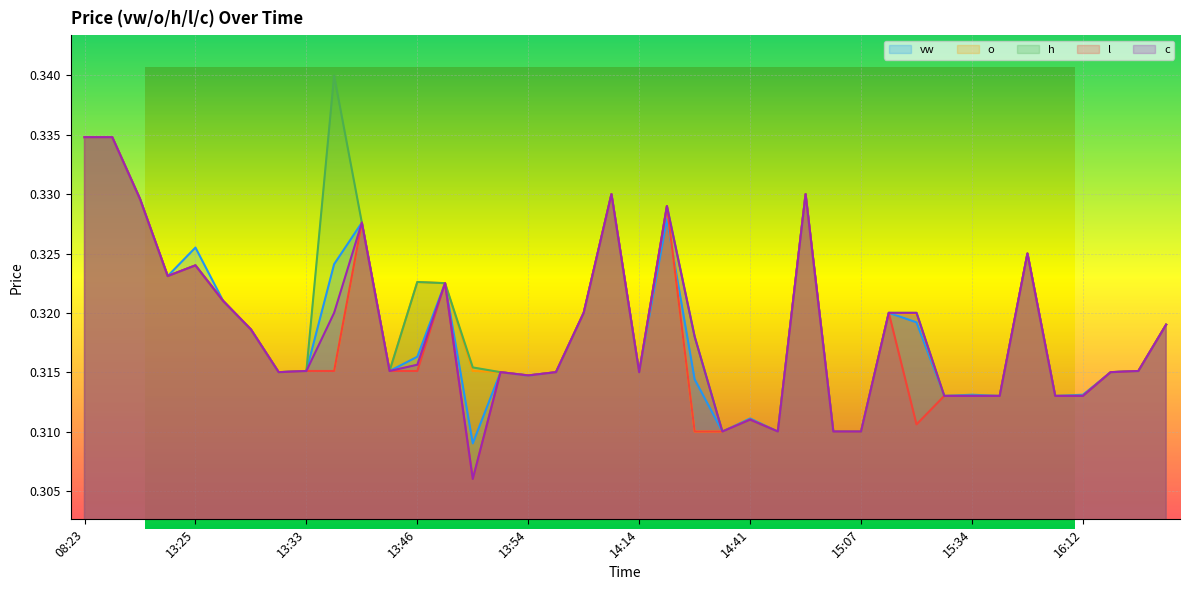

Which series changed the most between 13:09 and 14:47?

vw